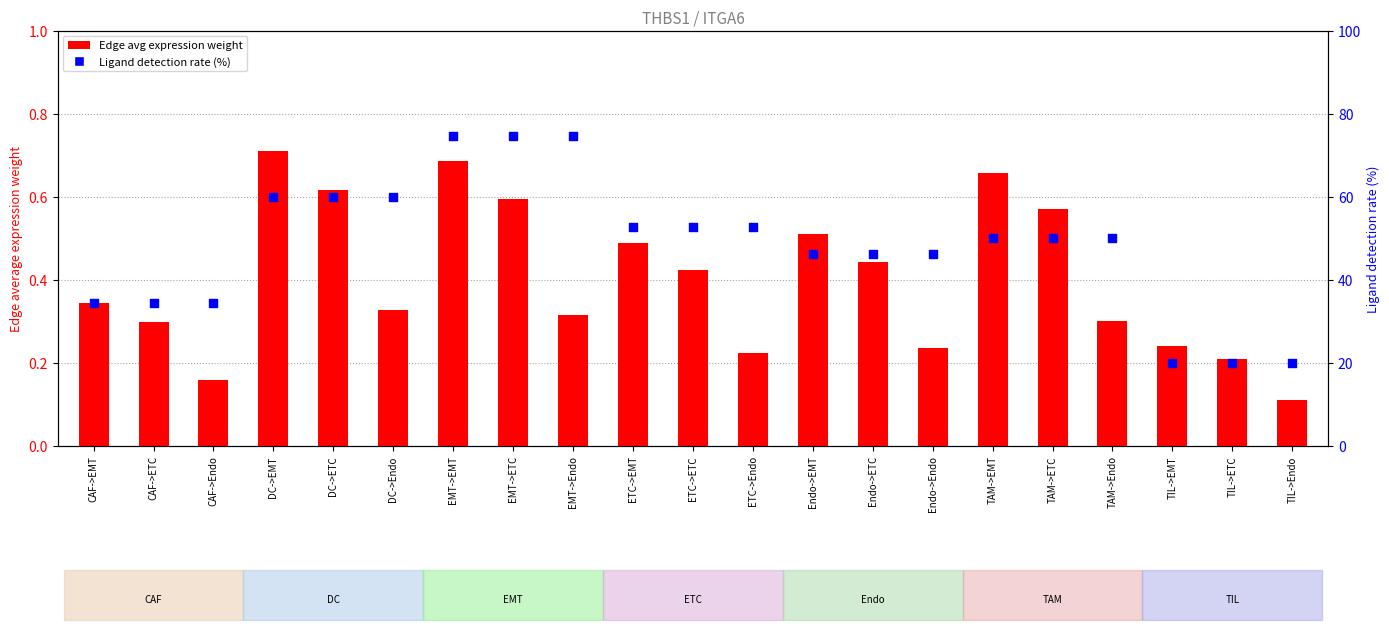

Which series has the largest Y range (max minus min)?

Ligand detection rate (%)